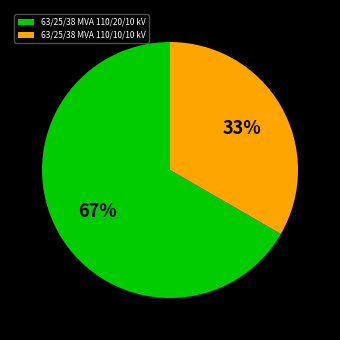

Combined, do 63/25/38 MVA 110/20/10 kV and 63/25/38 MVA 110/10/10 kV account for over 50%?

Yes